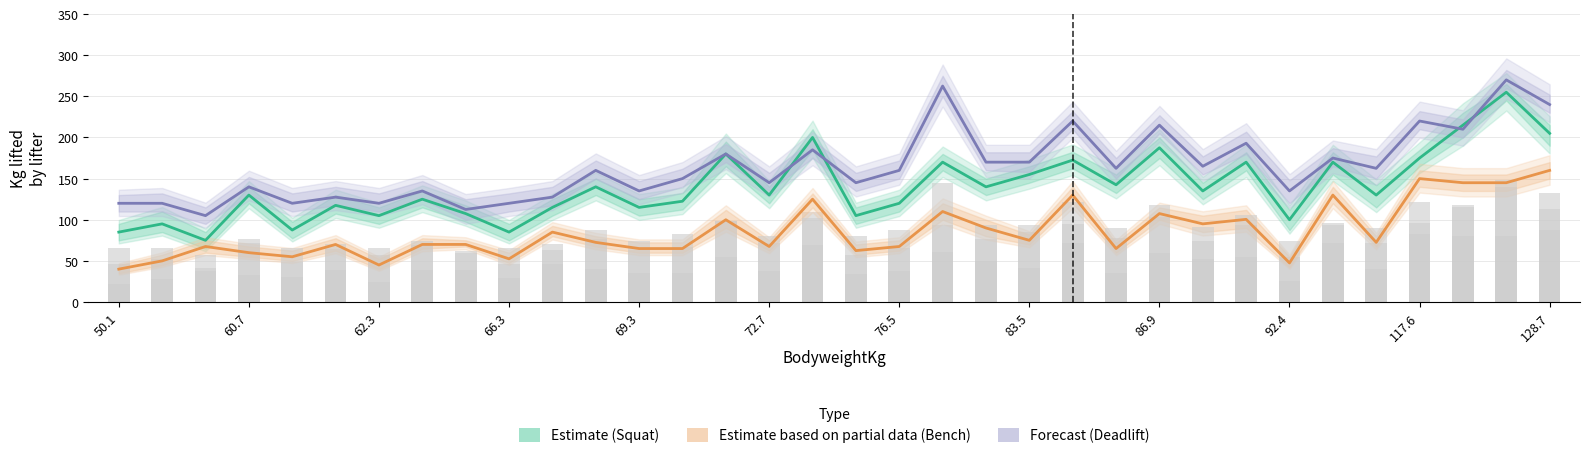

Are the bars grouped side by side (vs. stacked)?

Yes